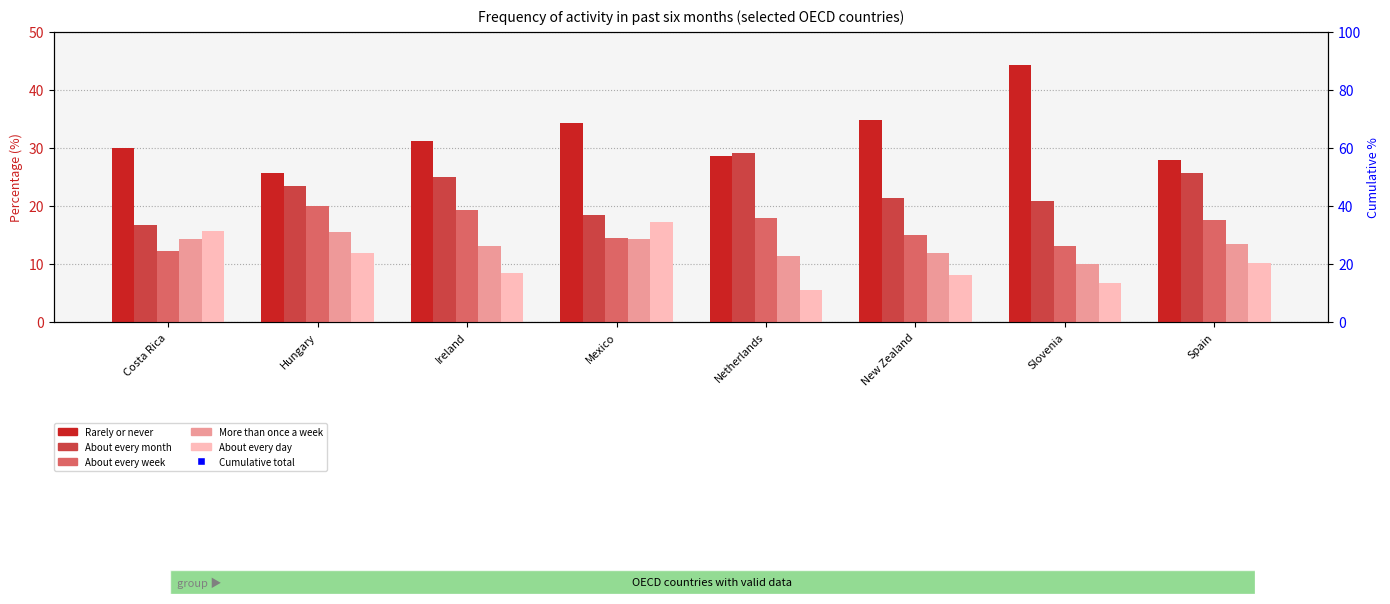

Which category has the highest value across all series?

Slovenia